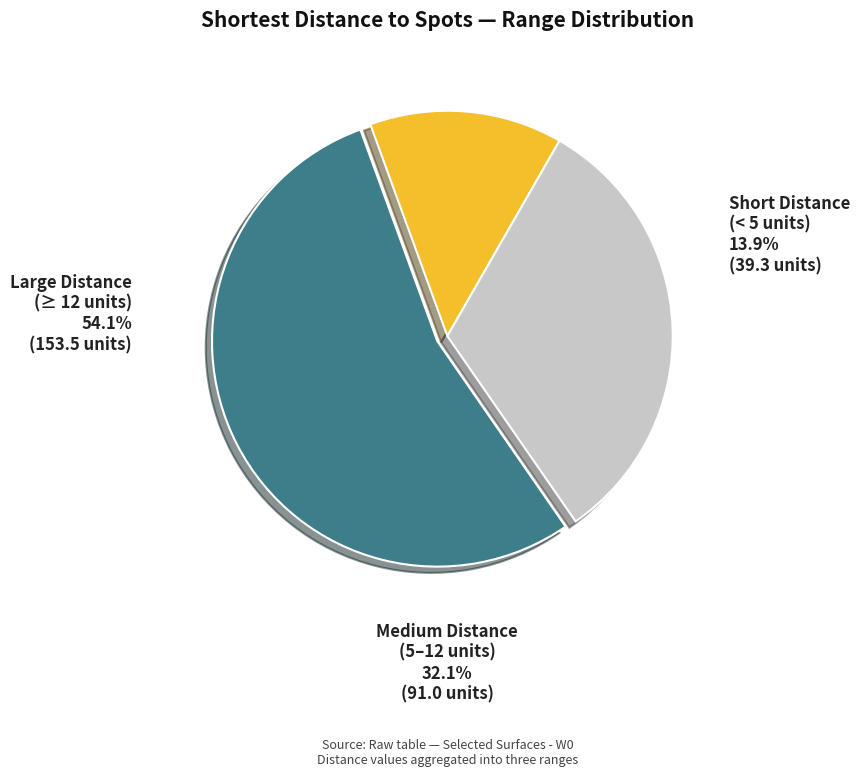

The 15 slice represents 1% of the pie. True or false?

False